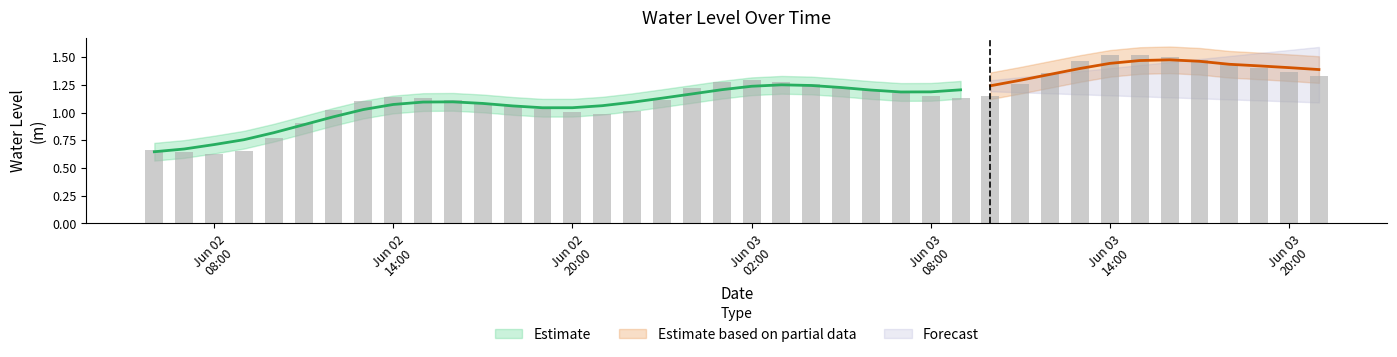

Reading left to right, extract all data points from this chart.

0.7	0.6	0.6	0.7	0.8	0.9	1.0	1.1	1.1	1.1	1.1	1.1	1.1	1.0	1.0	1.0	1.0	1.1	1.2	1.3	1.3	1.3	1.3	1.2	1.2	1.2	1.1	1.1	1.2	1.3	1.4	1.5	1.5	1.5	1.5	1.5	1.4	1.4	1.4	1.3